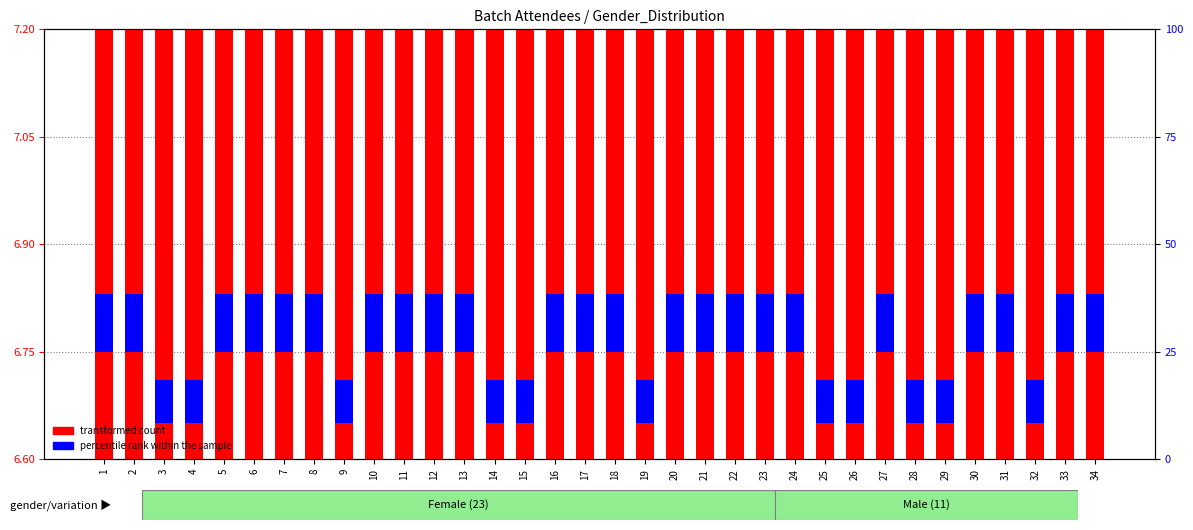

Between 2 and 19, which series saw the biggest shift?

transformed count